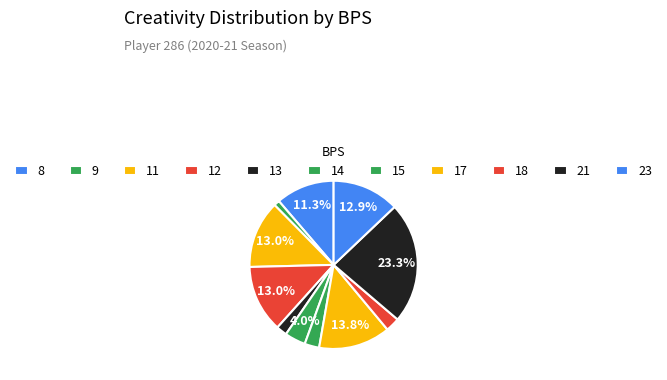

What percentage is the 13 slice, to the nearest percent?

2%